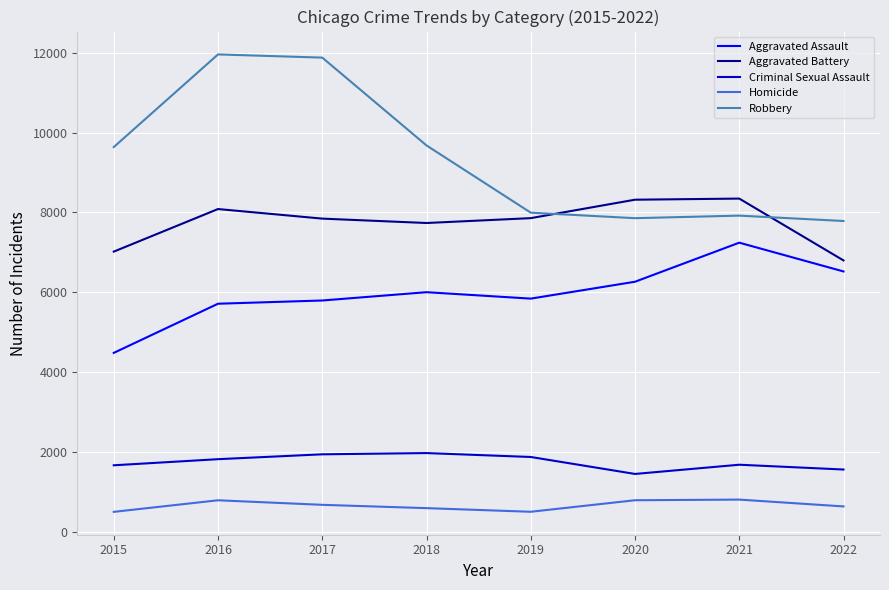

Which series has the largest total across all categories?

Robbery